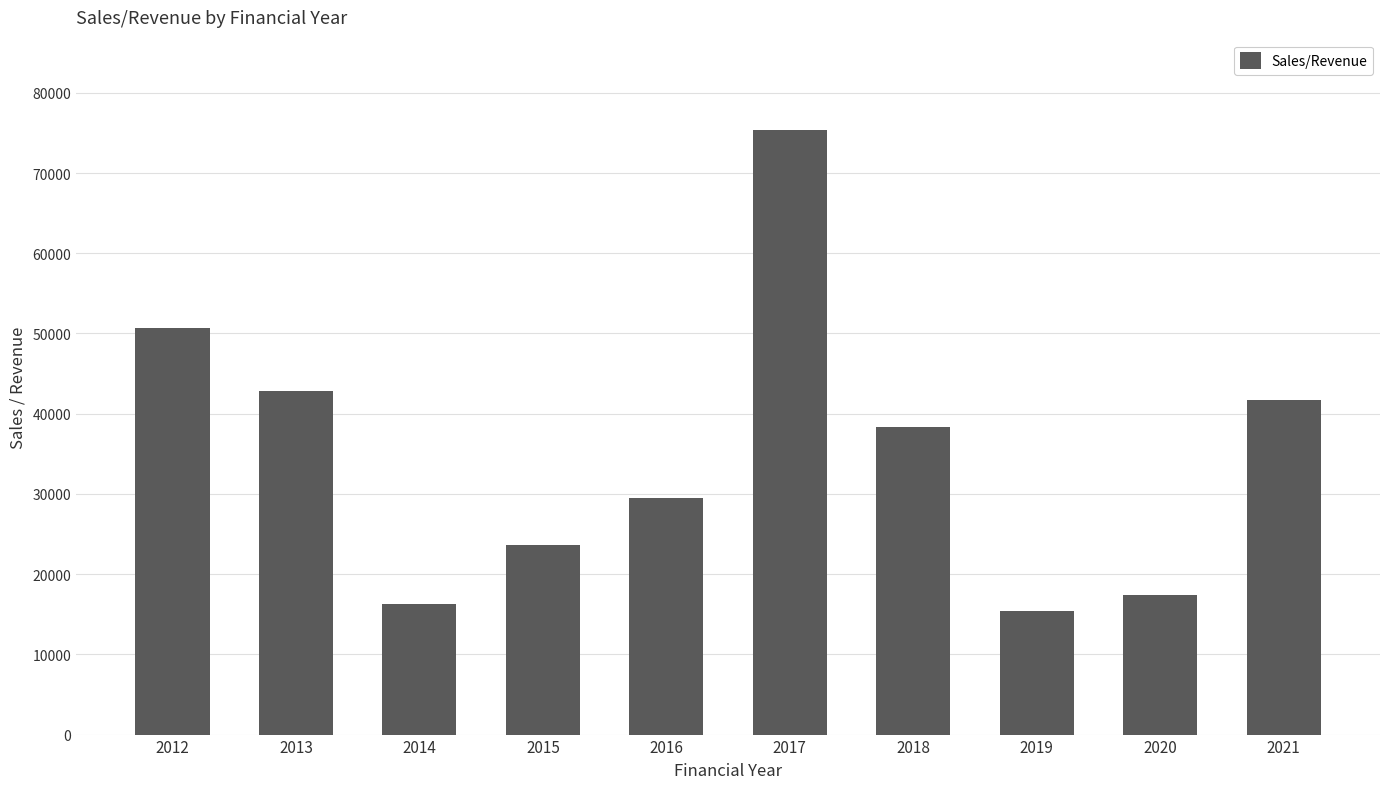

Approximately how many times larger is the value at 2016 compared to 2019?

1.9